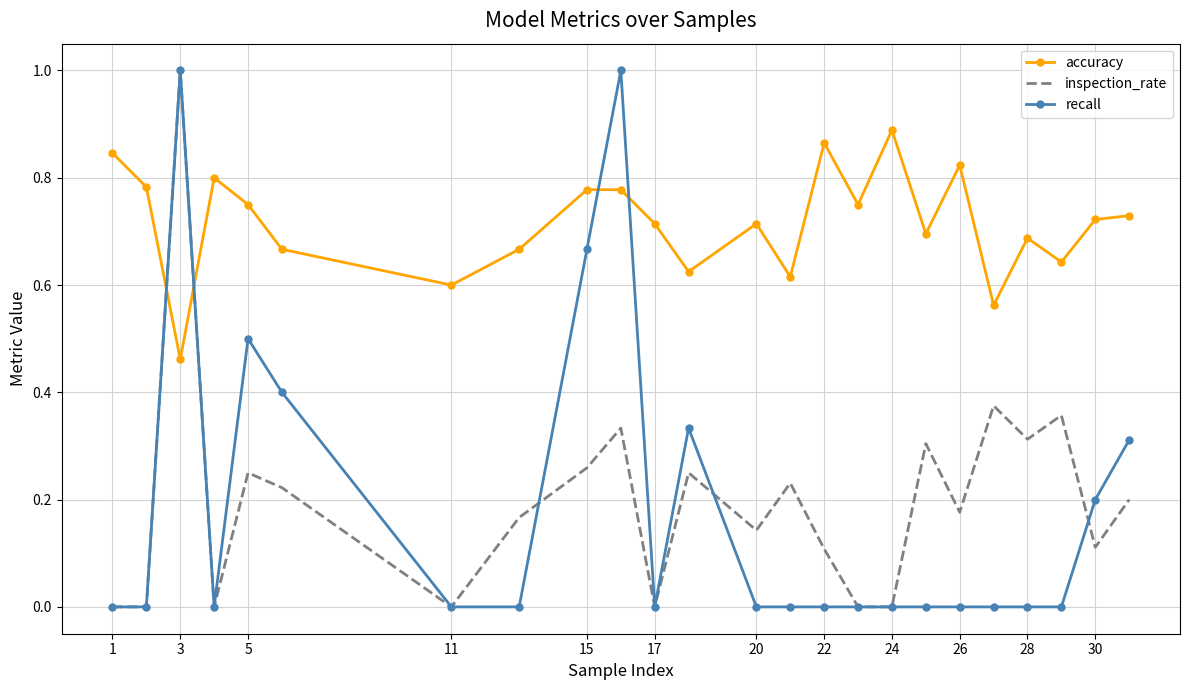

True or false: accuracy and recall intersect in this chart.

True